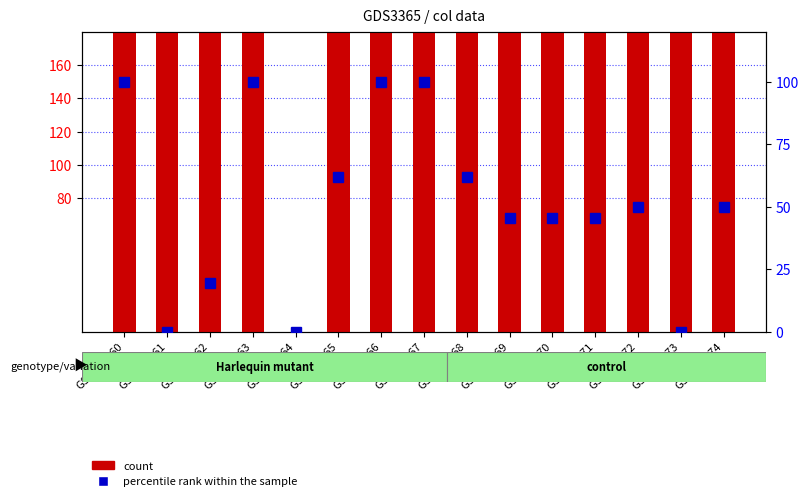

Rank the series by their maximum value, from lowest to highest.

percentile rank within the sample, count